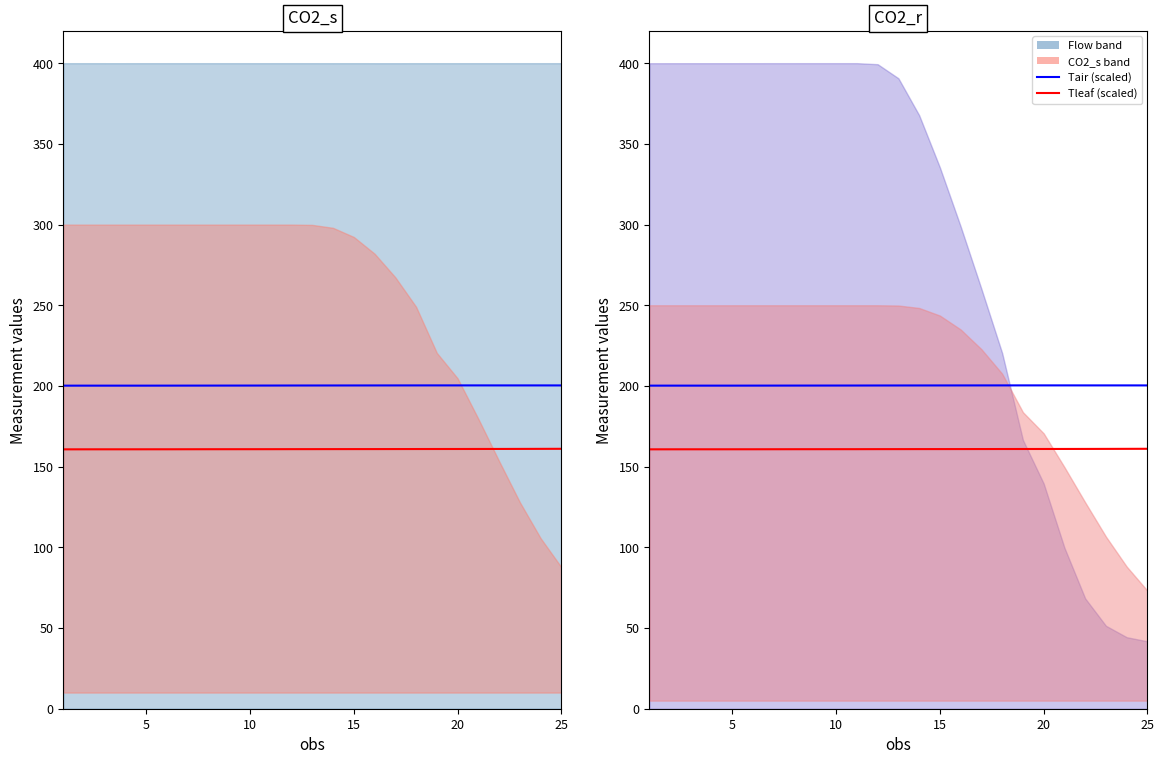

What is the minimum value for Tleaf (scaled)?

160.7